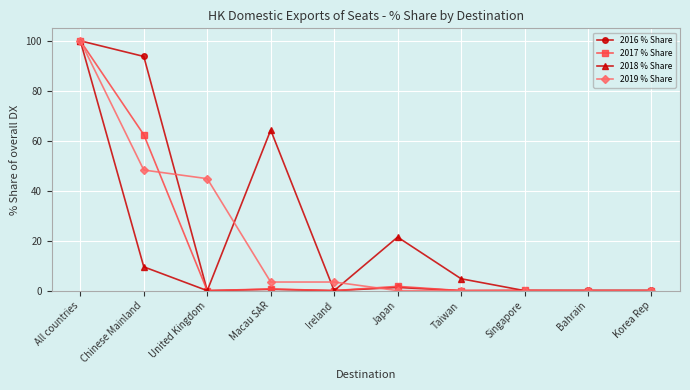

At which category is the sum across all series the highest?

All countries